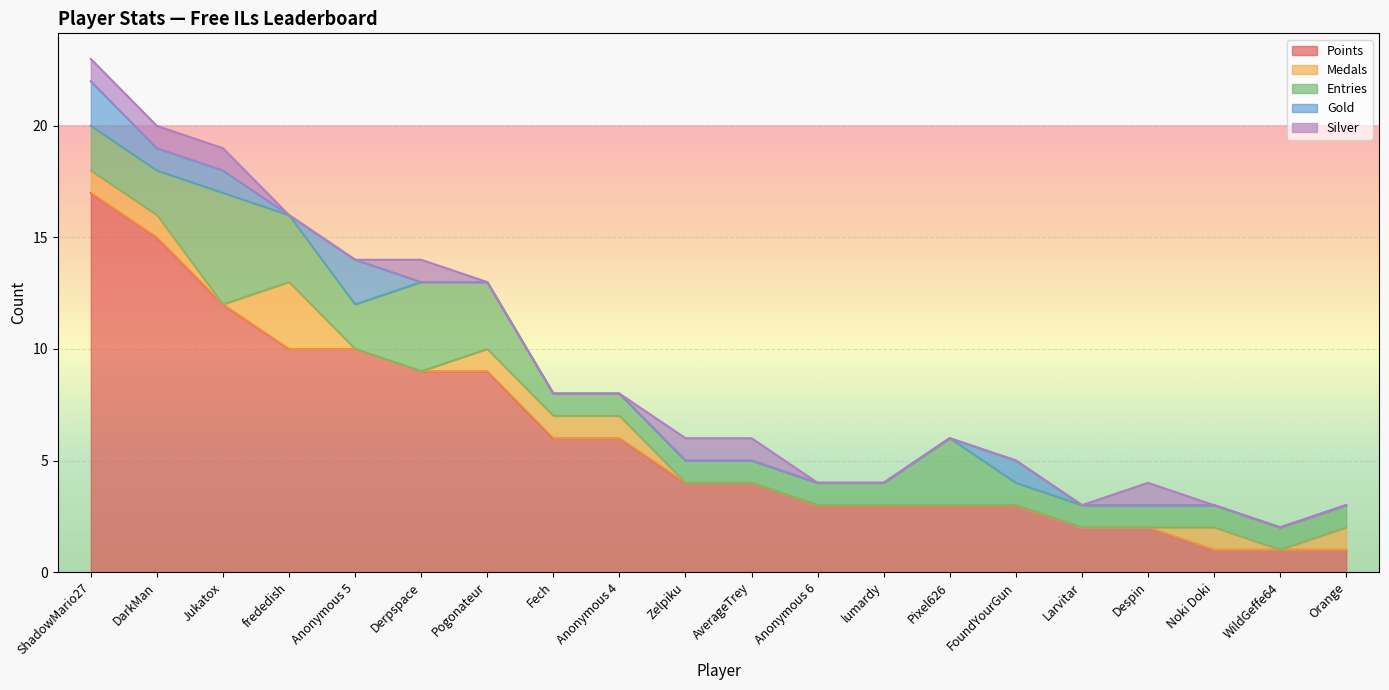

At Fech, list the series in order from largest to smallest.

Points, Medals, Entries, Gold, Silver